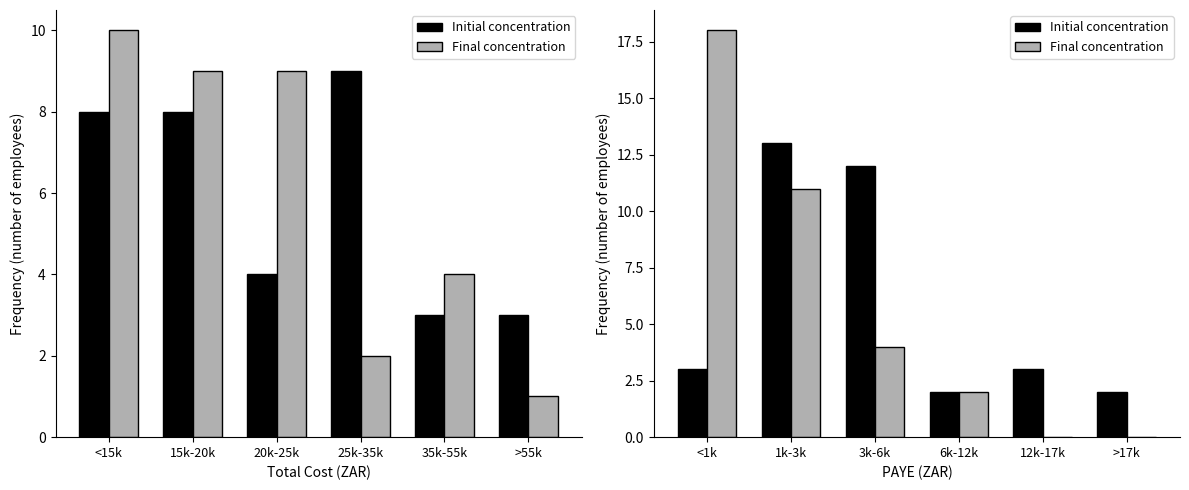

The value of Initial concentration at 3k-6k is 3. True or false?

False